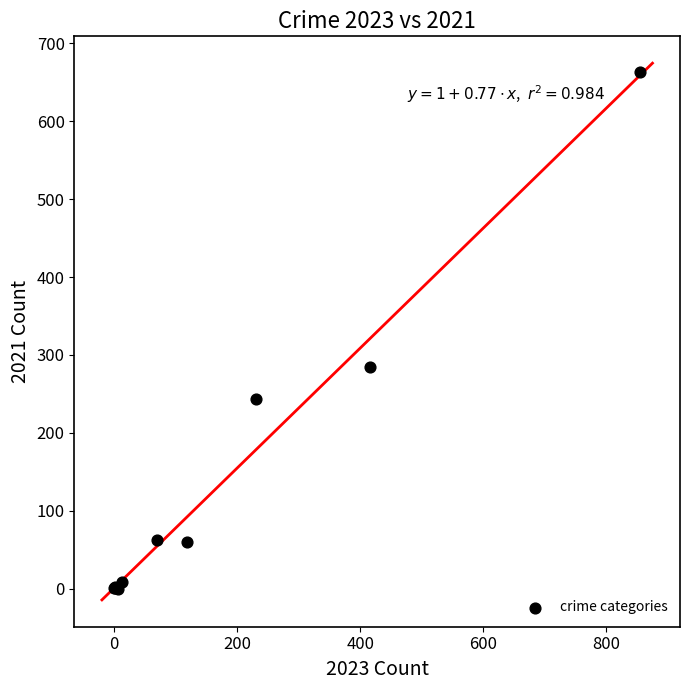

What Y value in the scatter plot is closest to 331?

284